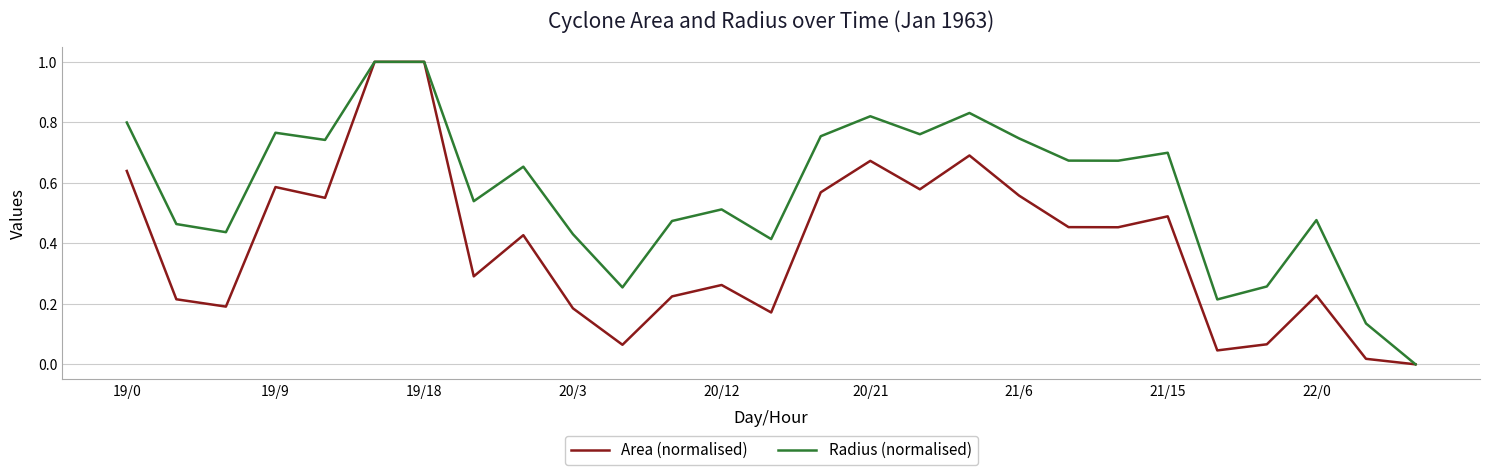

Rank the series by their average value, from lowest to highest.

Area (normalised), Radius (normalised)